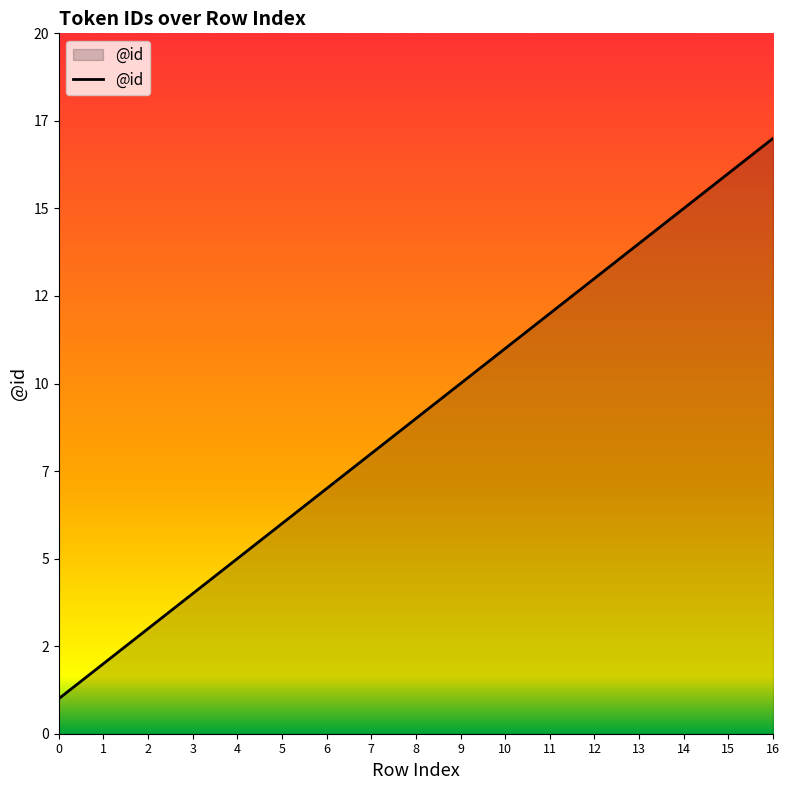

What is the approximate value at 15, to the nearest 5?

15